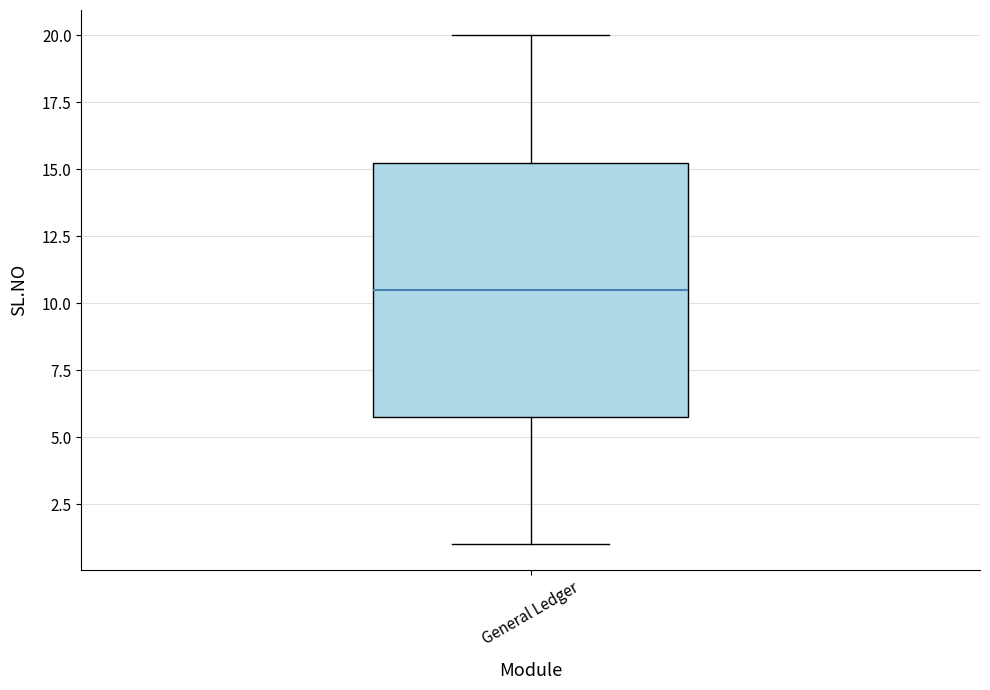

Read this box plot against the y-axis: the position of the median line, the range covered by the box, and the ends of both whiskers. The values are not printed on the chart, so give them approximately, as read against the axis.

median 10.5, box 6.0 to 15.5, whiskers 1.0 to 20.0